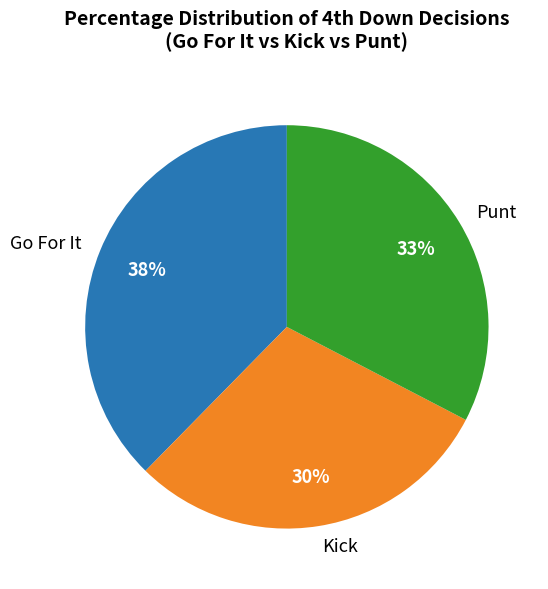

What is the largest slice in the pie chart?

Go For It